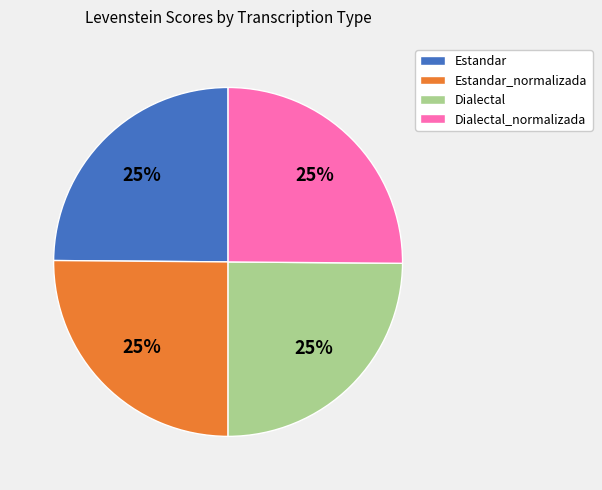

To the nearest percent, what portion does Estandar_normalizada represent?

25%